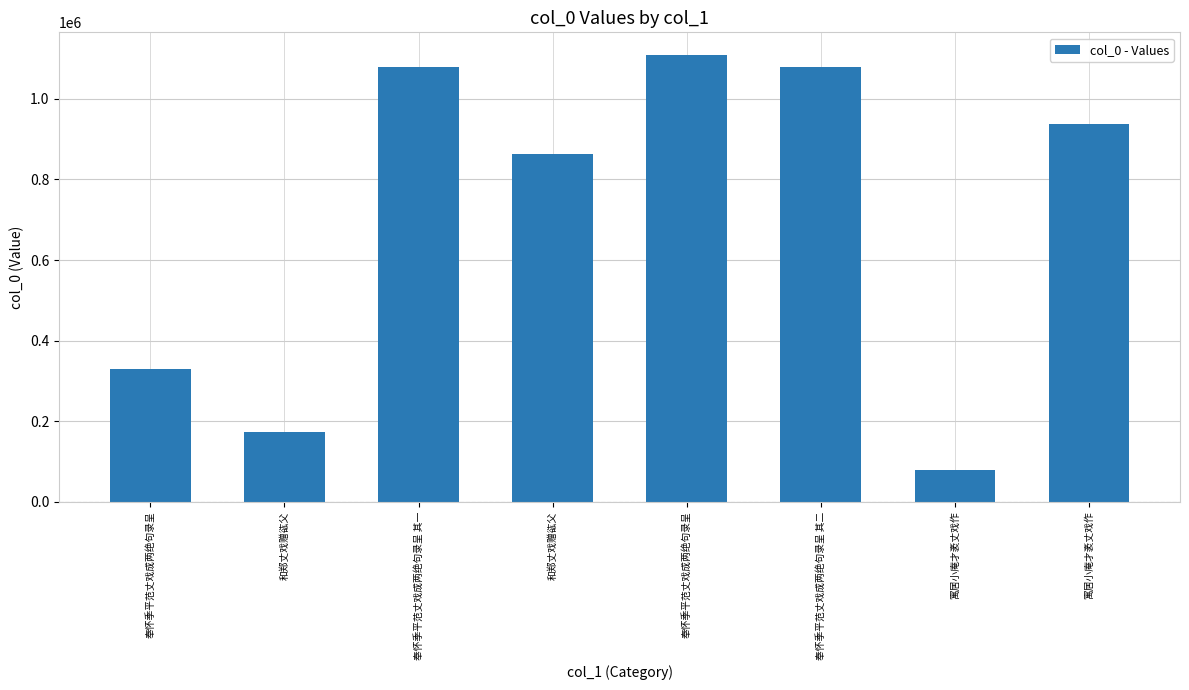

Rank the categories by value from highest to lowest.

奉怀季平范丈戏成两绝句录呈, 奉怀季平范丈戏成两绝句录呈 其二, 奉怀季平范丈戏成两绝句录呈 其一, 寓居小庵才袤丈戏作, 和郑丈戏赠谹父, 奉怀季平范丈戏成两绝句录呈, 和郑丈戏赠谹父, 寓居小庵才袤丈戏作